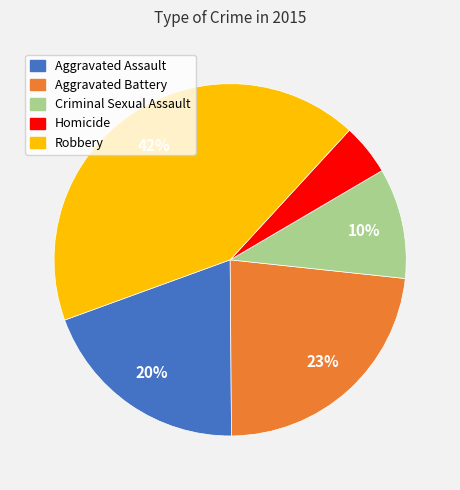

Count the number of slices in the pie.

5